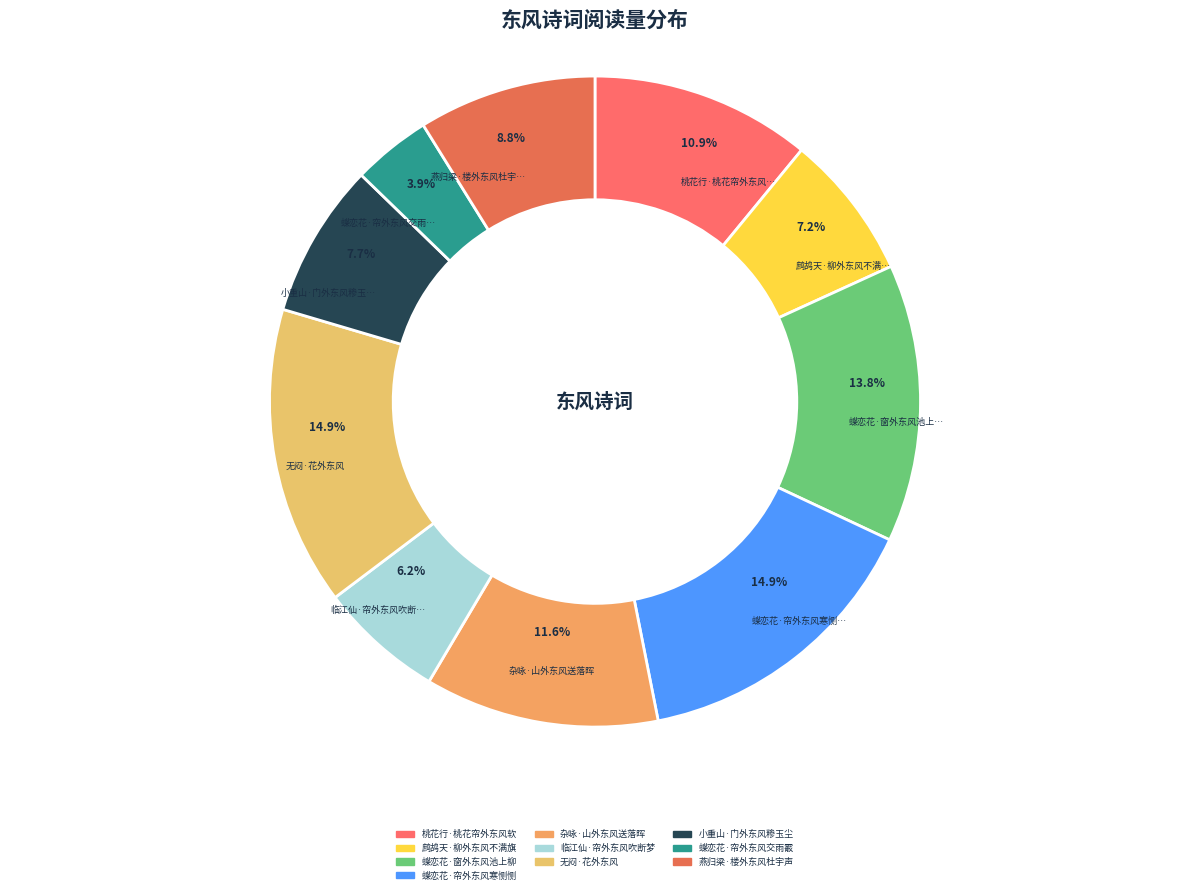

Count the number of slices in the pie.

10